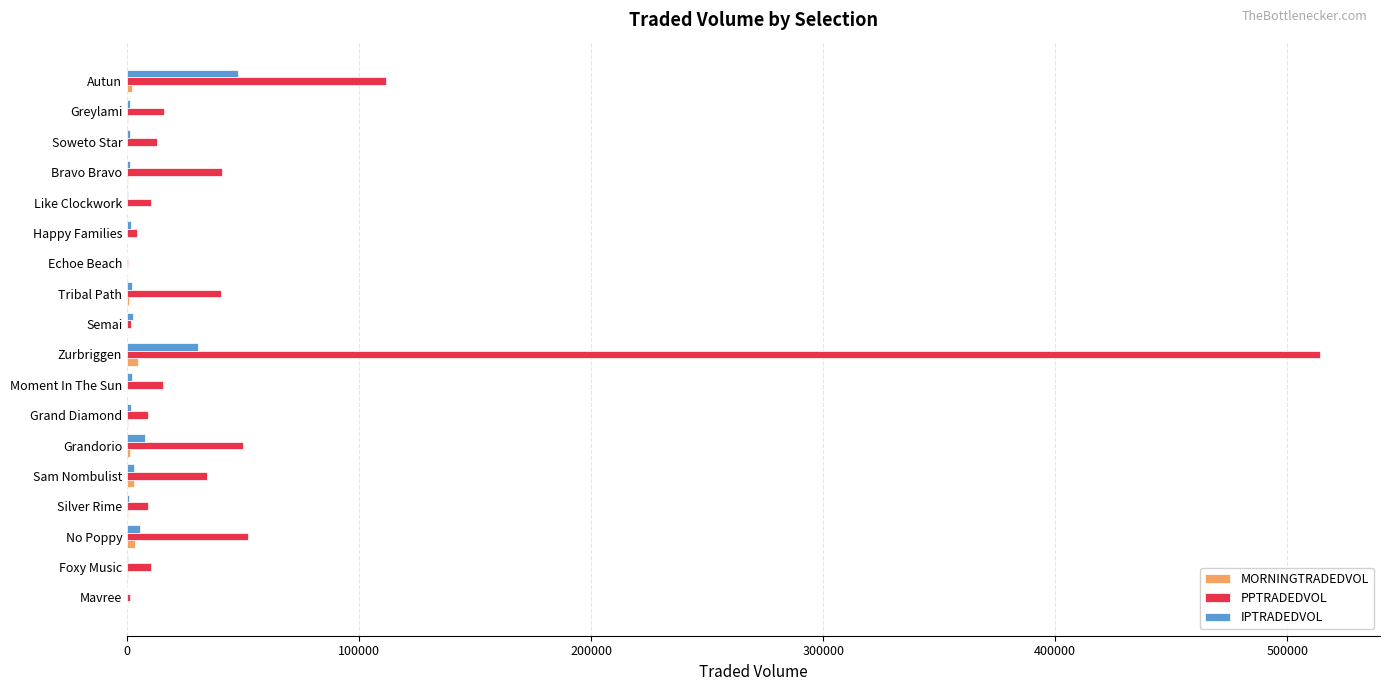

How many data points does each series have?

18